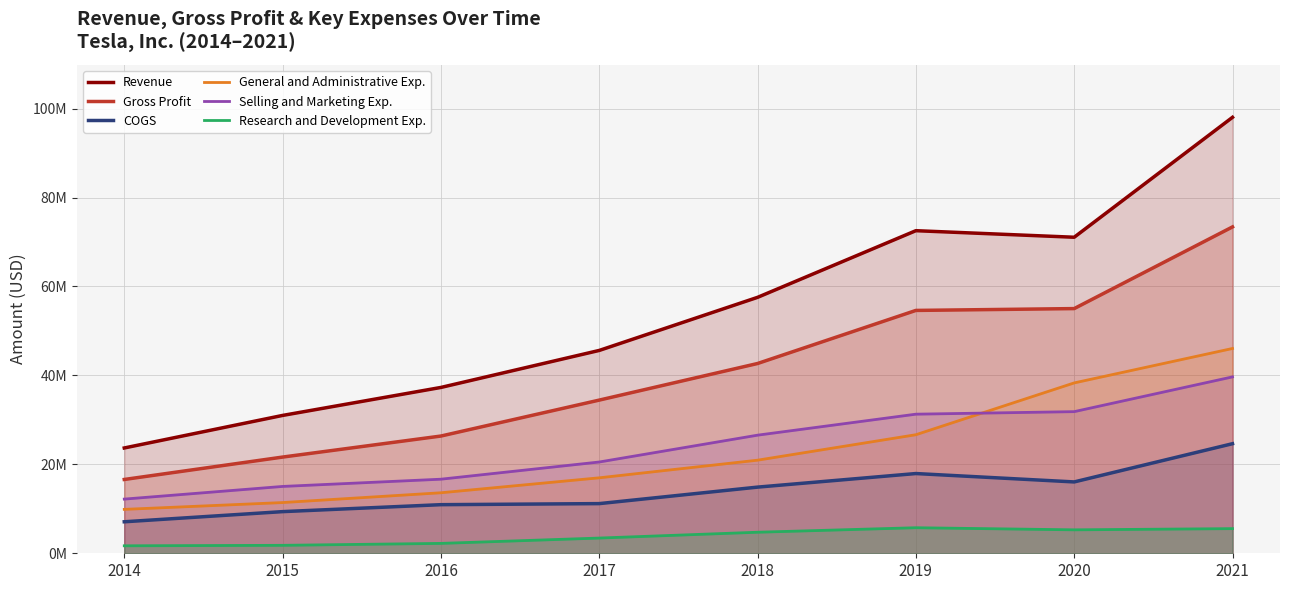

What is the sum of all General and Administrative Exp. values?

183844000